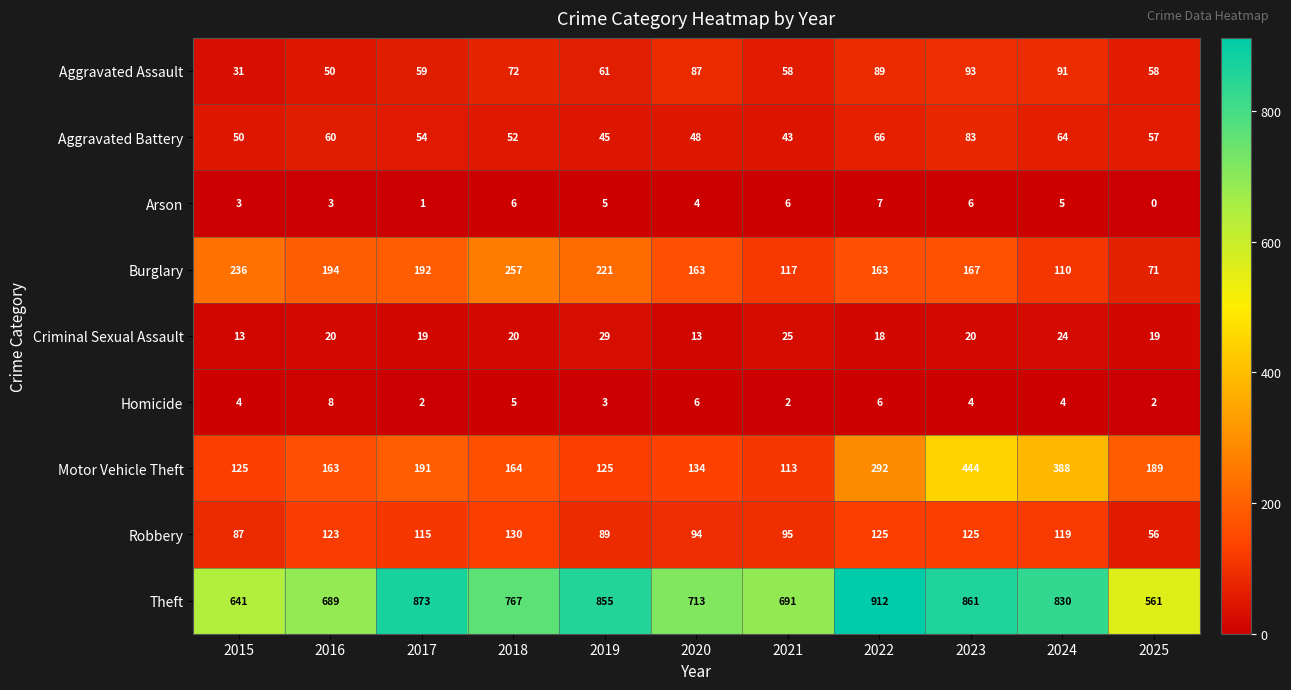

Which category has the lowest value in the Burglary series?

2025